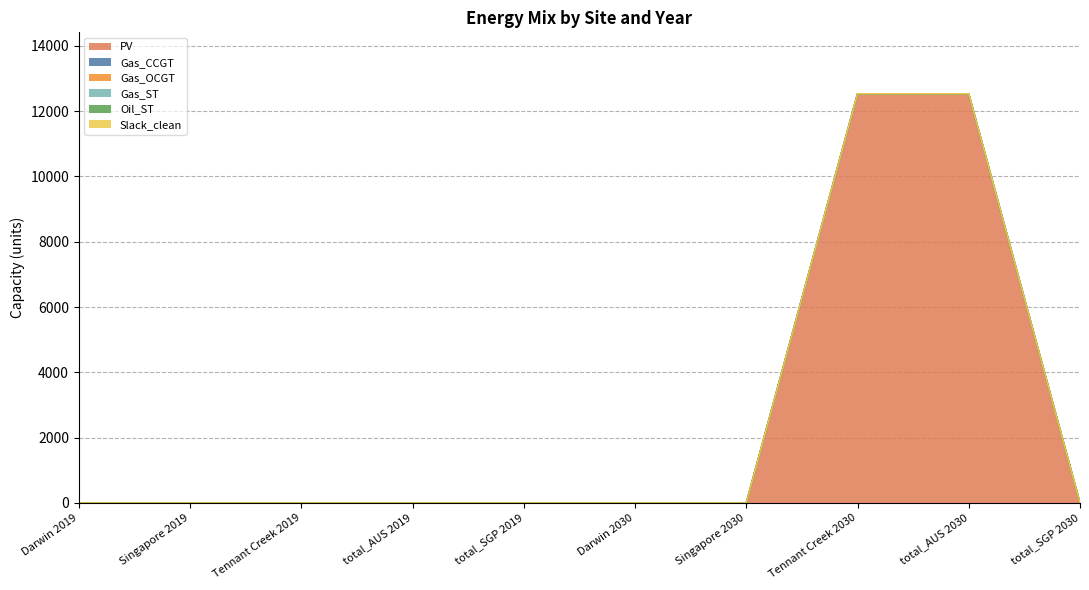

Which has a higher value, Tennant Creek 2019 or total_SGP 2030?

Tennant Creek 2019